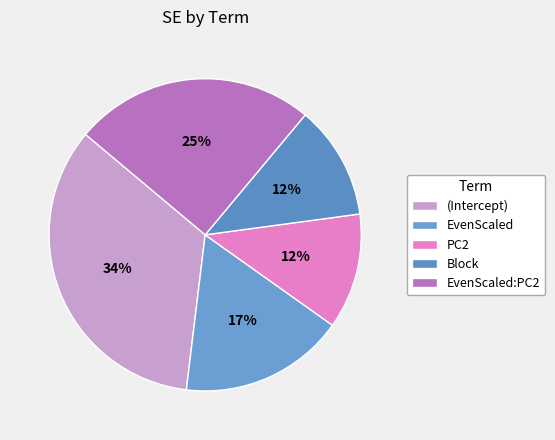

How many slices are in this pie chart?

5